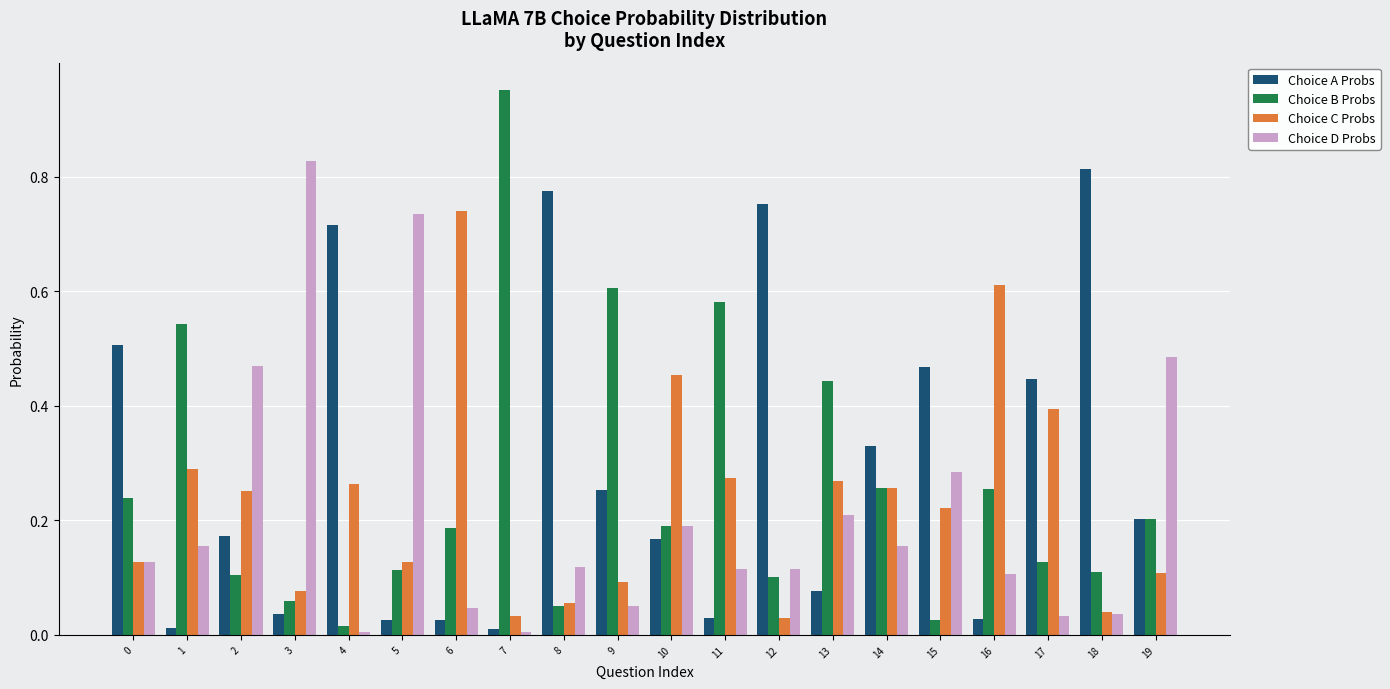

The Choice D Probs series shows 0.5 at 15. True or false?

False